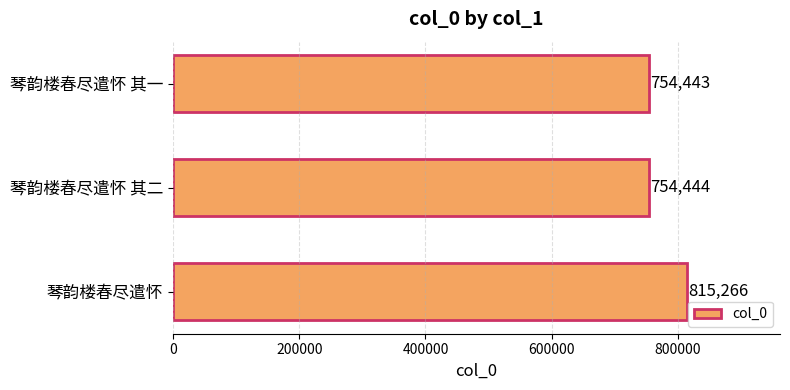

Reading top to bottom, extract all data points from this chart.

琴韵楼春尽遣怀 其一=754443	琴韵楼春尽遣怀 其二=754444	琴韵楼春尽遣怀=815266